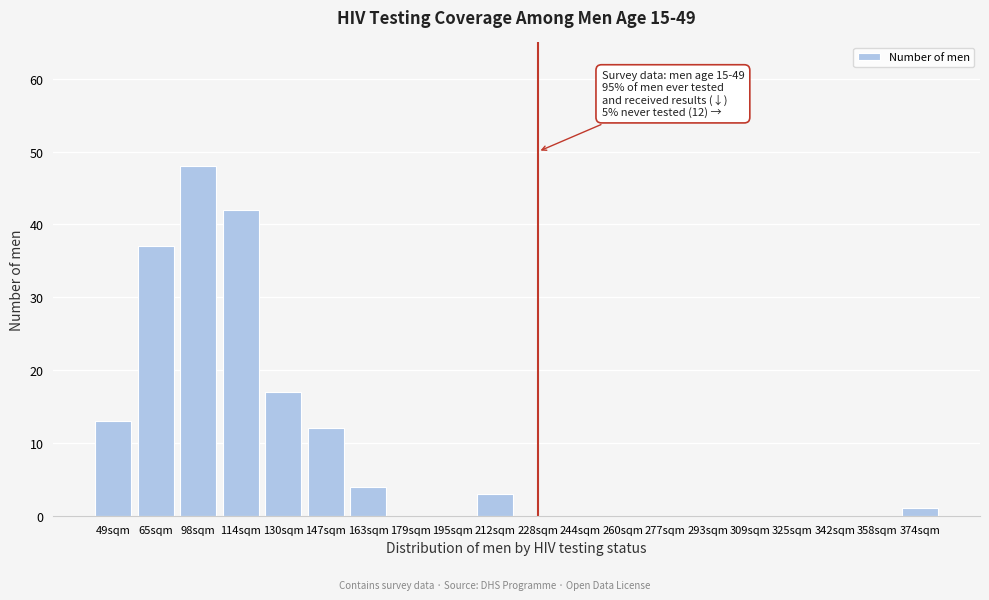

Reading right to left, what are all the values shown in this chart?

374sqm=1	358sqm=0	342sqm=0	325sqm=0	309sqm=0	293sqm=0	277sqm=0	260sqm=0	244sqm=0	228sqm=0	212sqm=3	195sqm=0	179sqm=0	163sqm=4	147sqm=12	130sqm=17	114sqm=42	98sqm=48	65sqm=37	49sqm=13